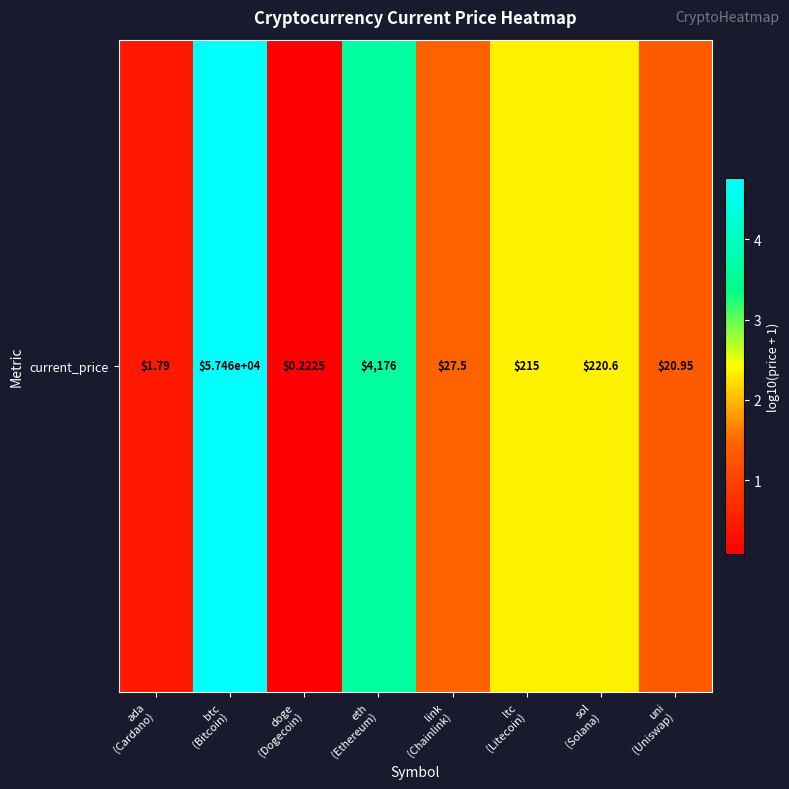

The value at sol
(Solana) is 2.3. True or false?

True